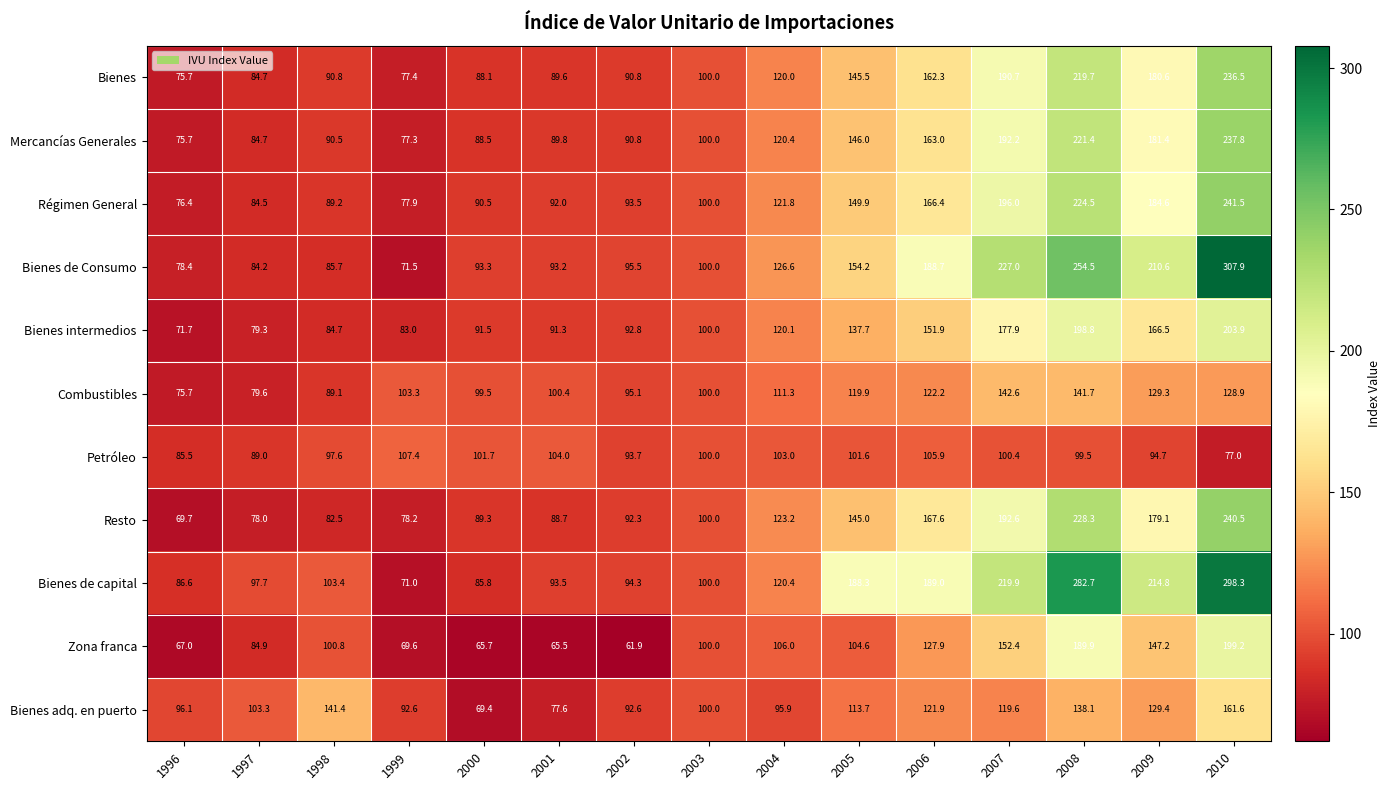

What is the smallest value displayed?

61.9